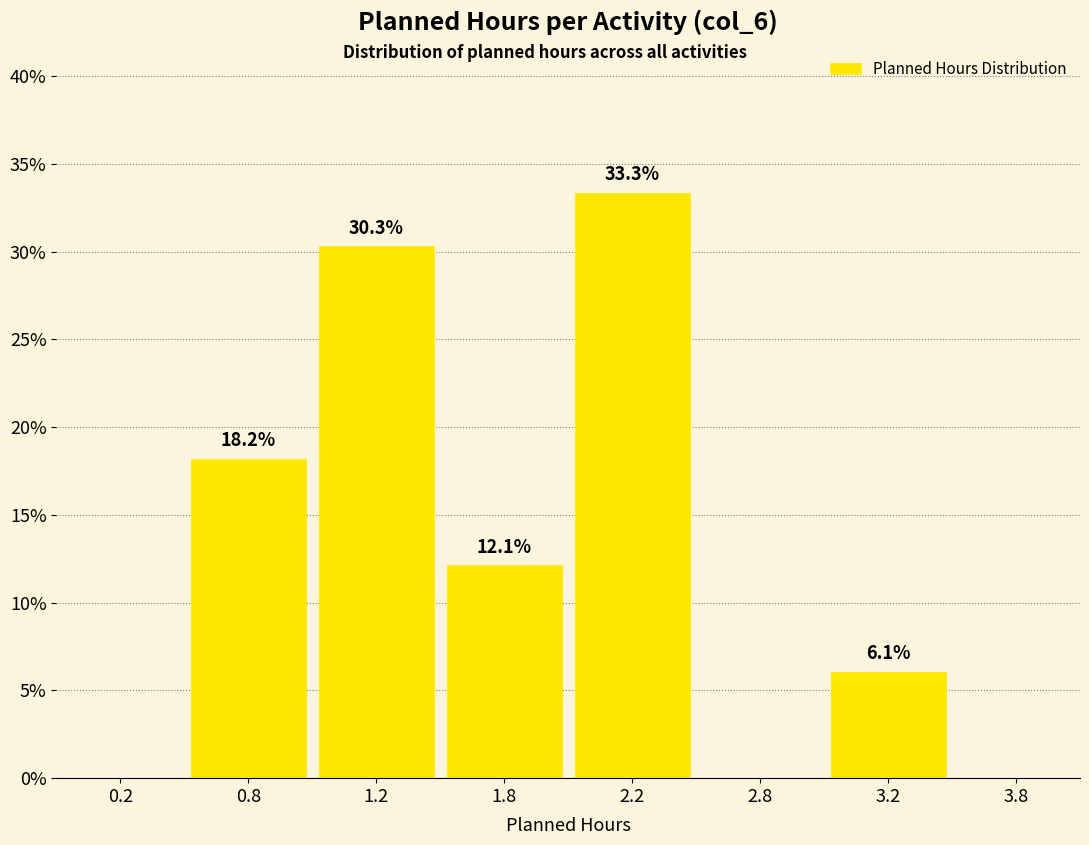

Reading left to right, transcribe all the data shown in this chart.

0.2=0.0	0.8=18.2	1.2=30.3	1.8=12.1	2.2=33.3	2.8=0.0	3.2=6.1	3.8=0.0